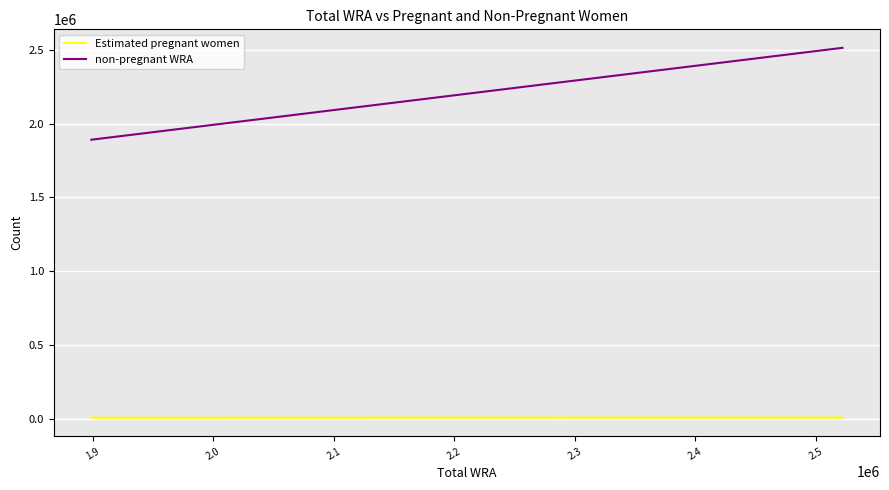

What is the difference between the maximum and minimum values in the non-pregnant WRA series?

622172.9